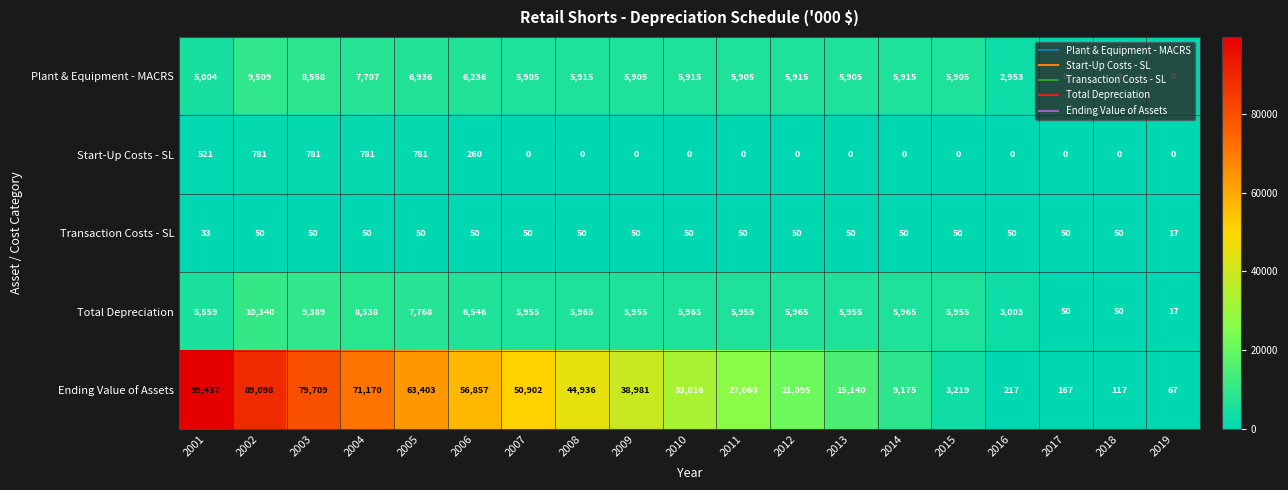

Which series has the largest total across all categories?

Ending Value of Assets